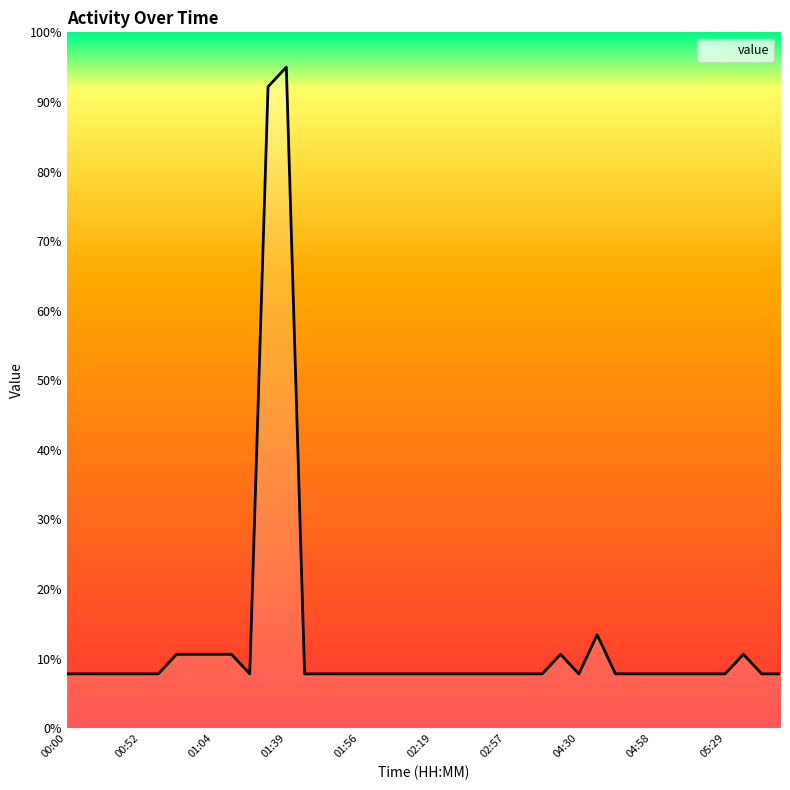

What is the smallest value displayed?

7.8